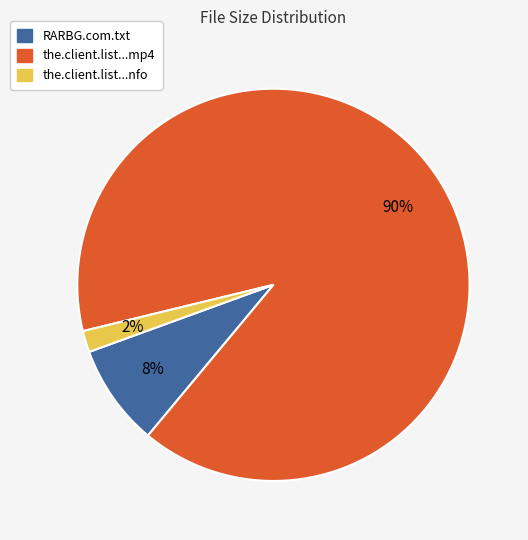

Is there any slice that represents more than half of the pie?

Yes